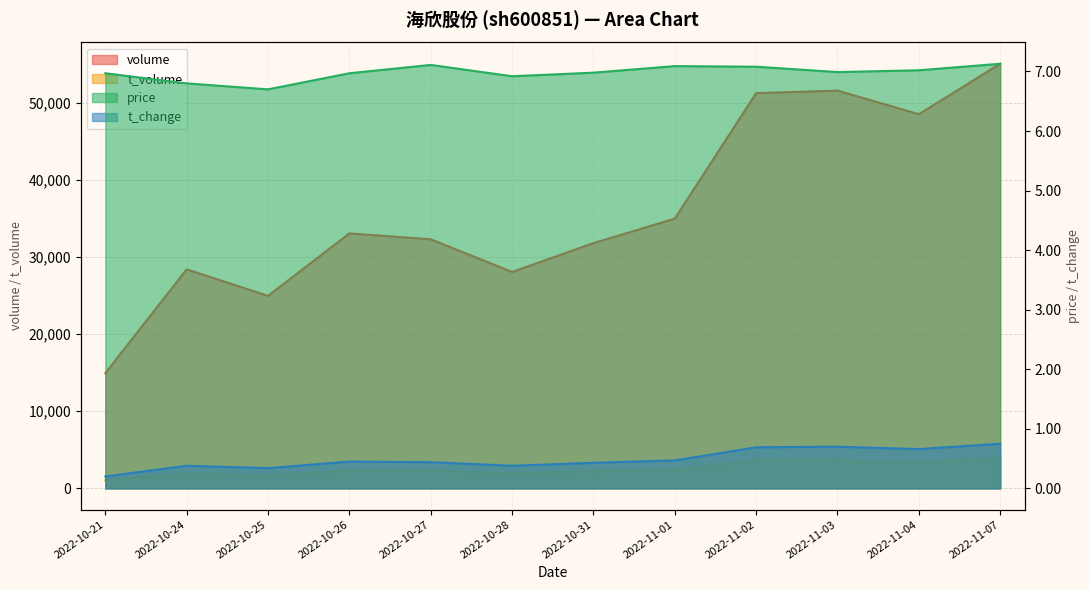

What is the average value of the t_change series?

0.5